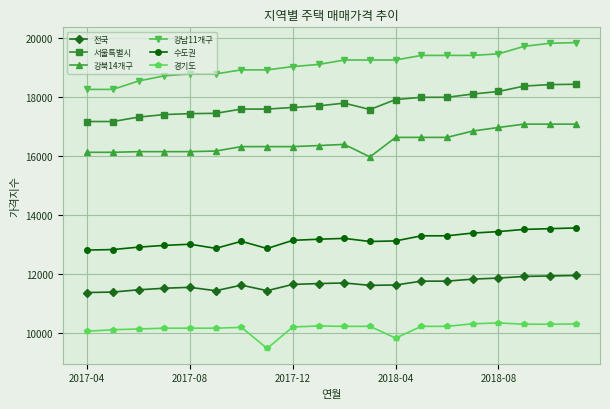

Is this an area chart (filled region under the line)?

No